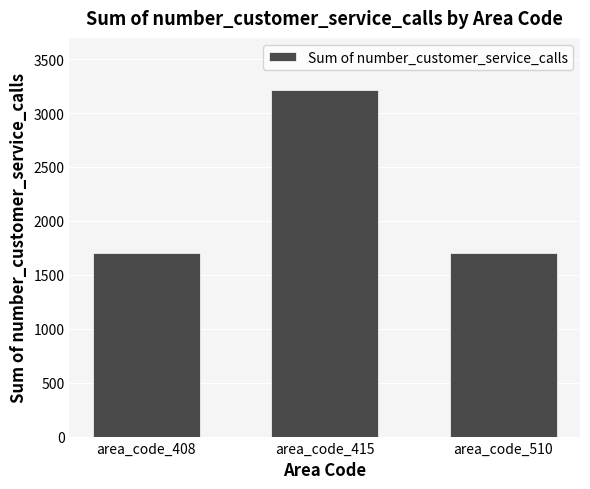

What is the minimum value shown in the chart?

1704